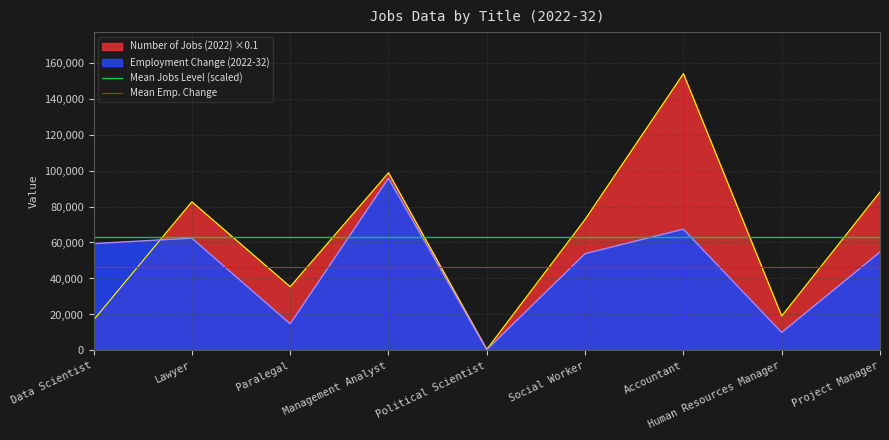

Is the value of Mean Jobs Level (scaled) at Data Scientist greater than the value of Mean Emp. Change at Lawyer?

Yes